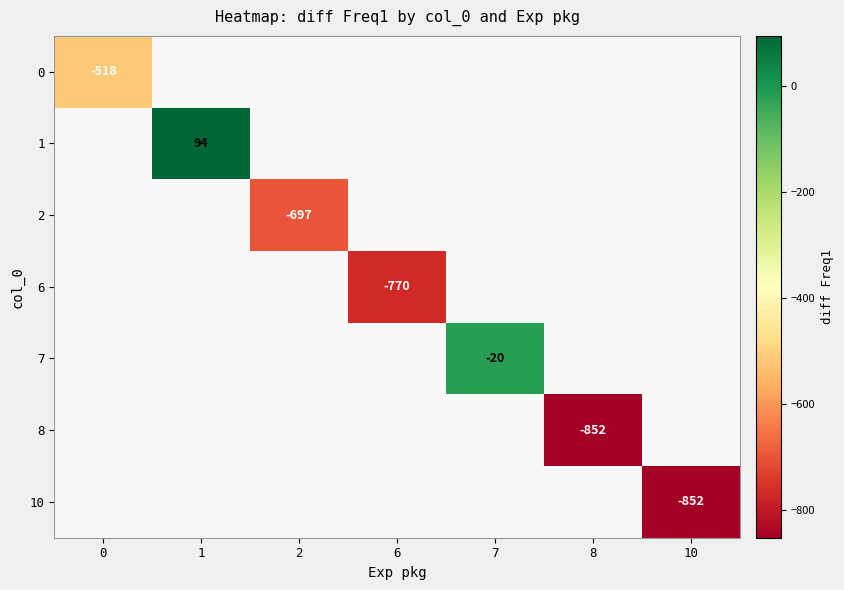

The 10 series shows -852 at 10. True or false?

True